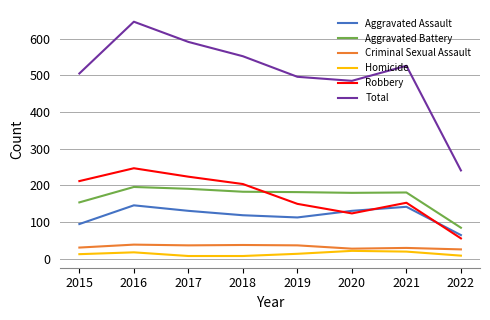

What are all the series names shown in the legend?

Aggravated Assault, Aggravated Battery, Criminal Sexual Assault, Homicide, Robbery, Total